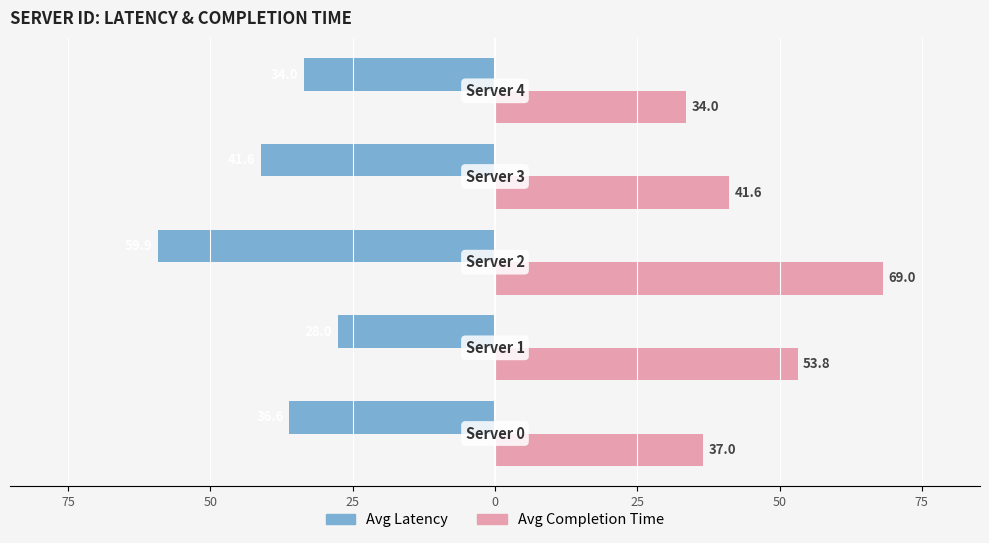

What are all the series names shown in the legend?

Avg Latency, Avg Completion Time